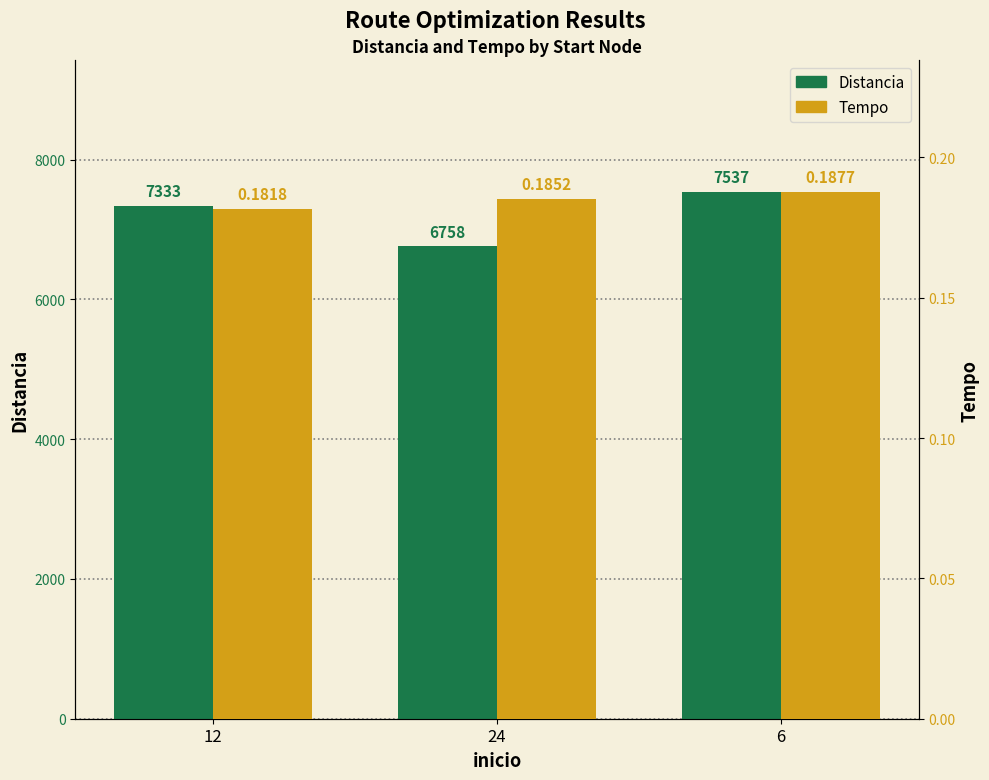

What is the label of the 3rd bar from the right?

12